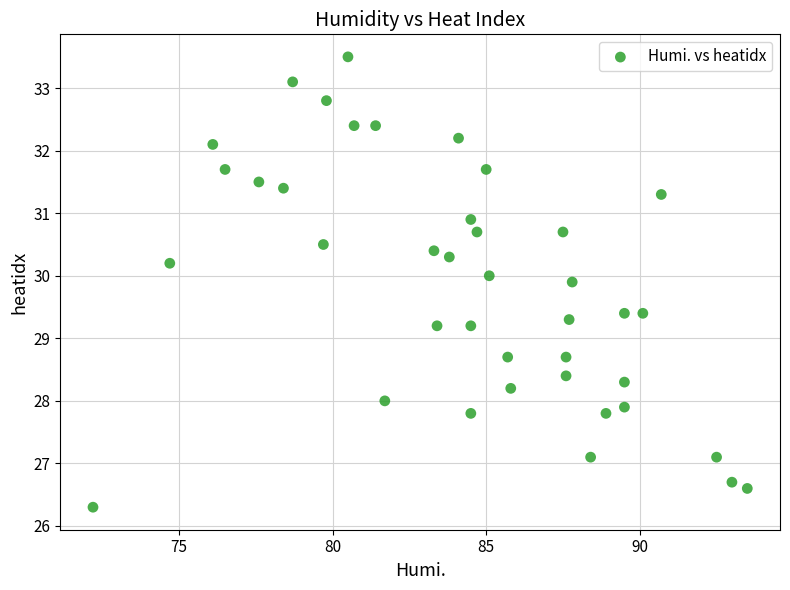

What is the range of X values (max minus min)?

21.3